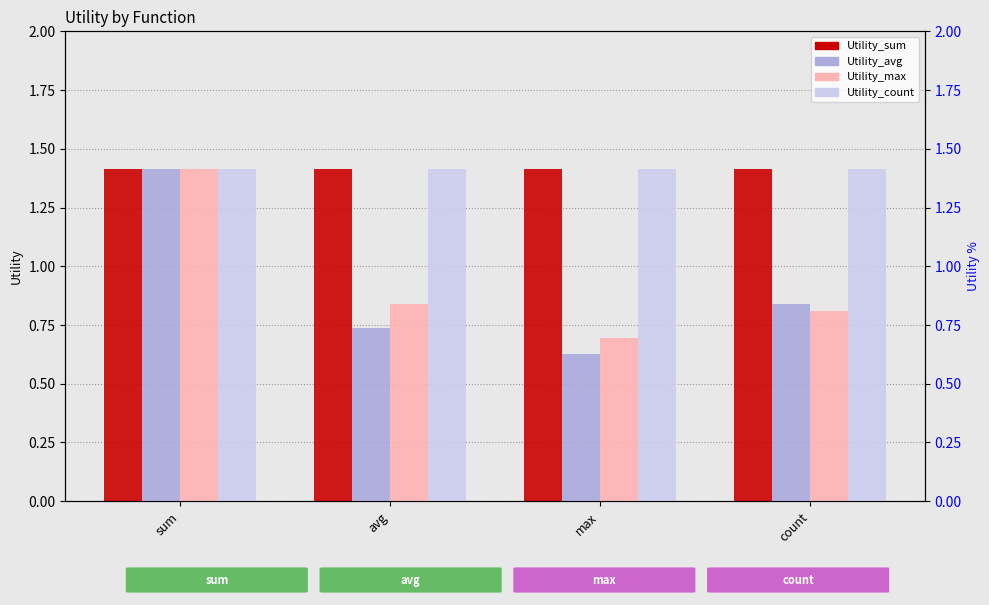

Which series changed the most between sum and max?

Utility_avg